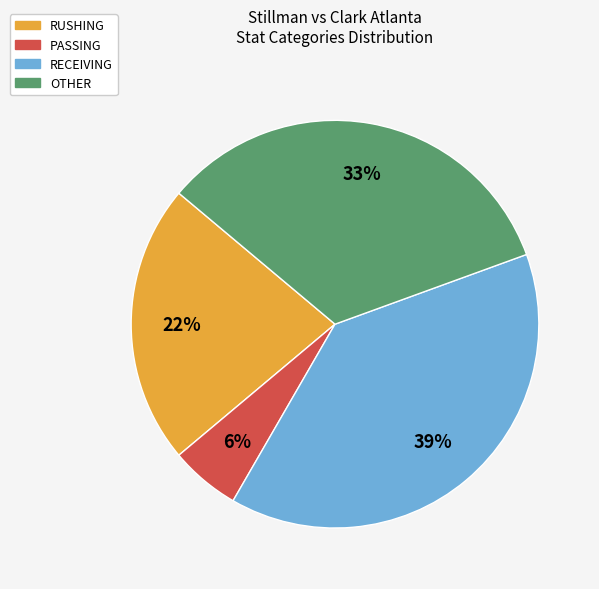

Between OTHER and RECEIVING, which is larger?

RECEIVING